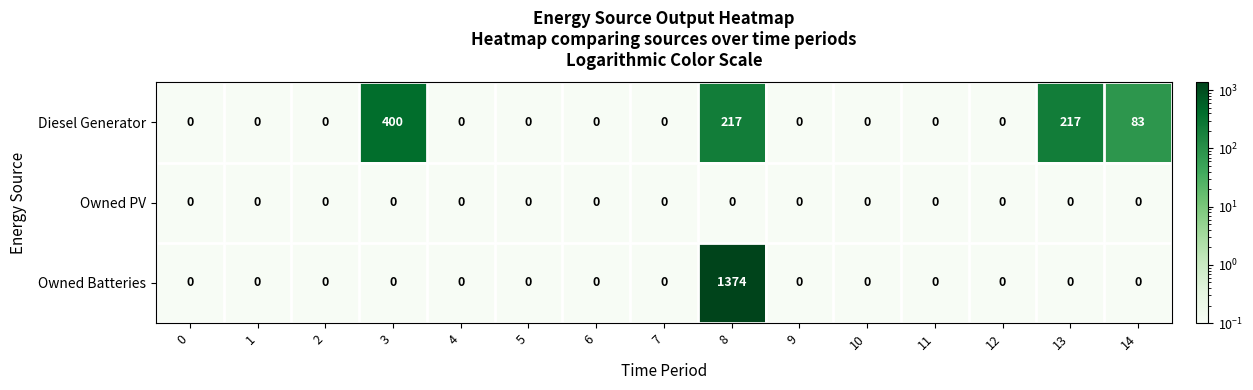

The Owned Batteries series shows -449 at 4. True or false?

False